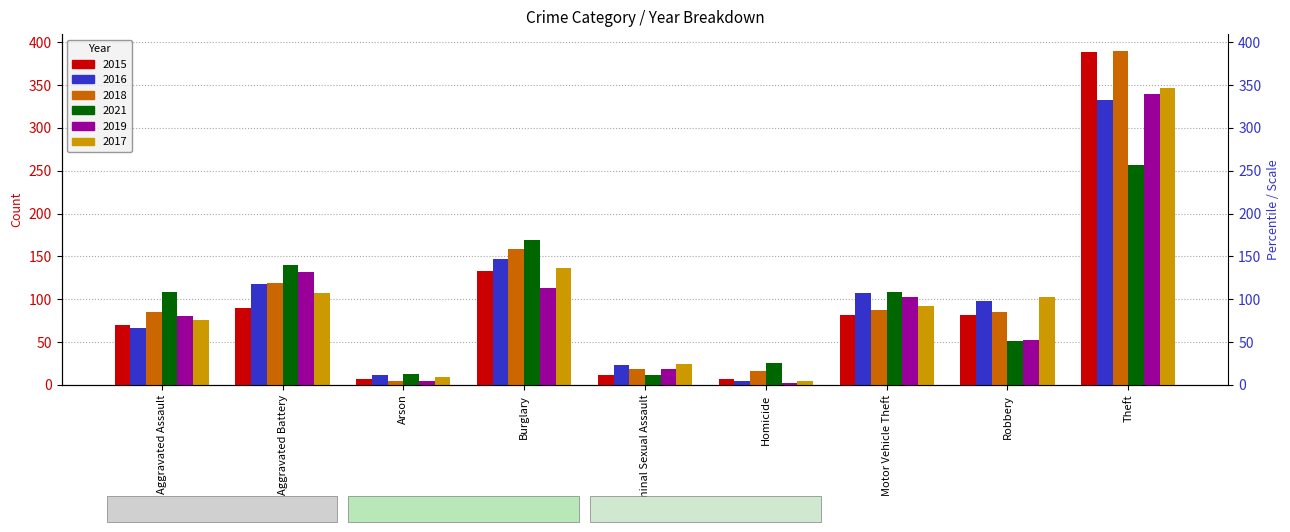

Reading left to right, transcribe all the data shown in this chart.

2015: 70	90	7	133	12	7	82	82	389
2016: 66	118	12	147	23	5	107	98	332
2018: 85	119	5	159	18	16	87	85	390
2021: 109	140	13	169	11	25	109	51	257
2019: 80	132	4	113	18	2	102	52	340
2017: 76	107	9	136	24	5	92	102	347